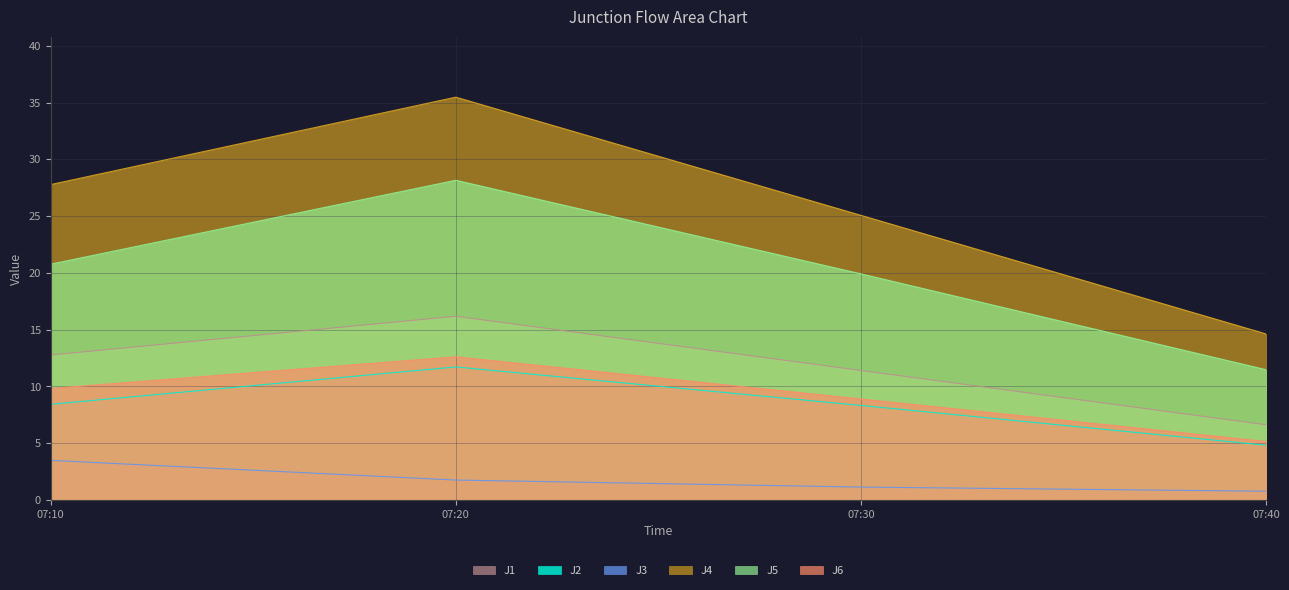

How many data points does each series have?

4